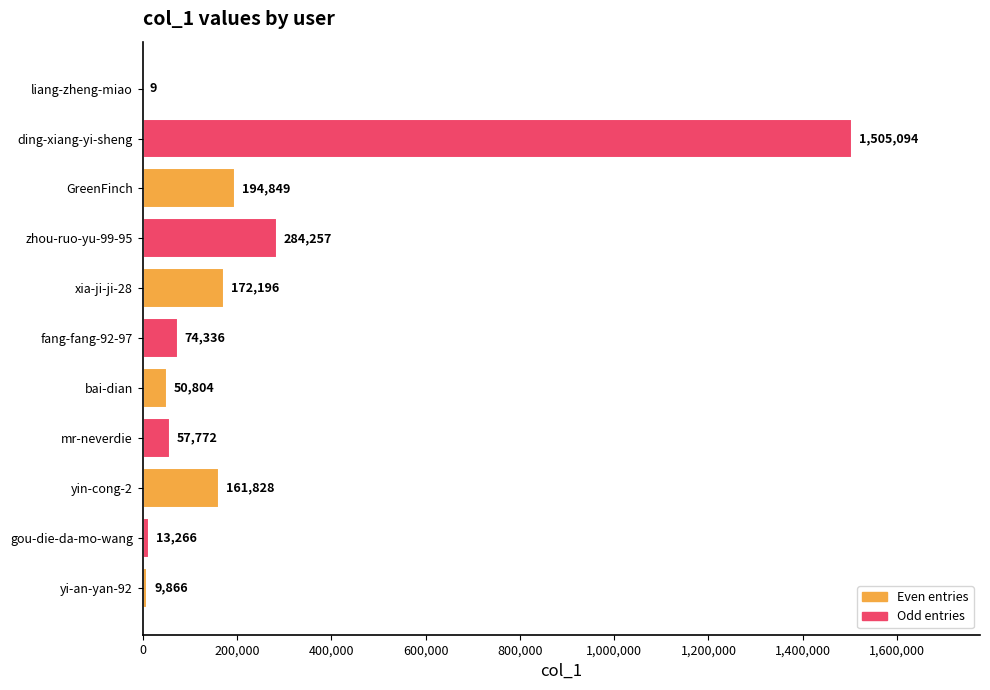

Is it true that the value at GreenFinch is 194849?

True